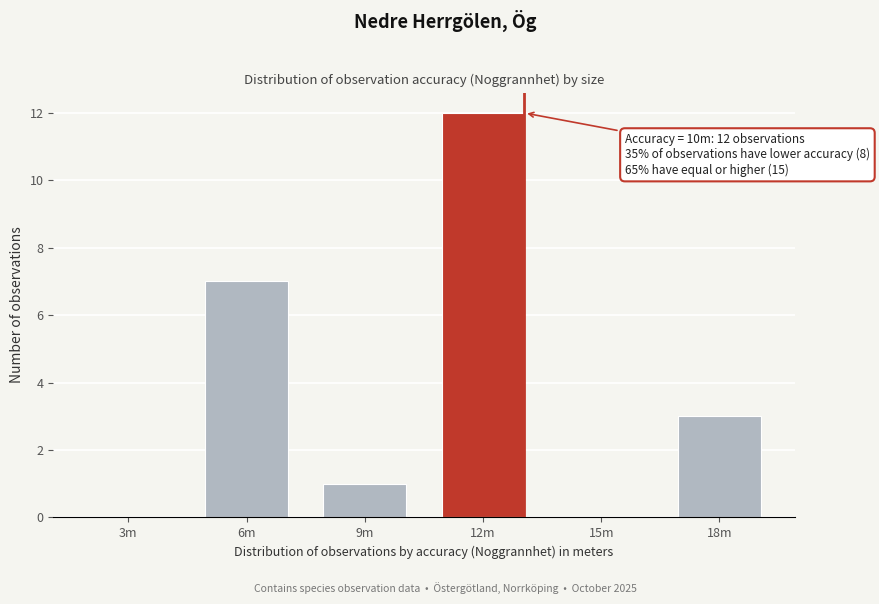

Reading right to left, transcribe all the data shown in this chart.

18m=3	15m=0	12m=12	9m=1	6m=7	3m=0